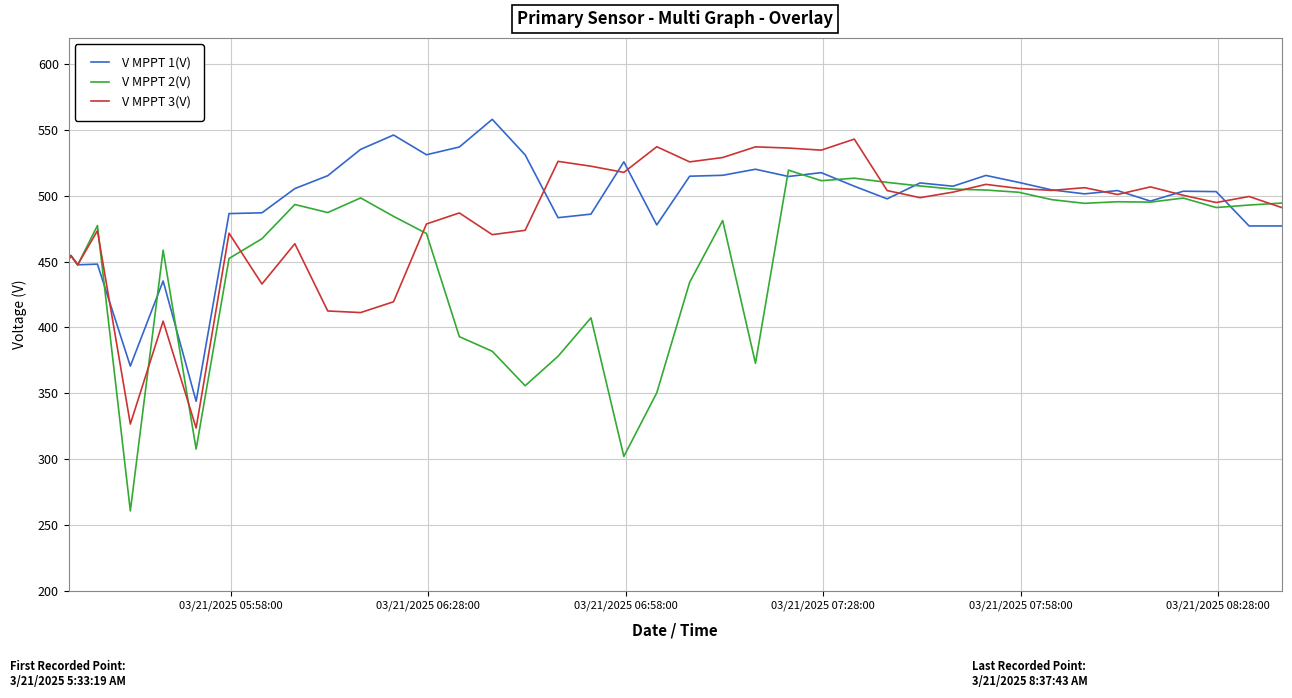

How many lines are shown in the chart?

3